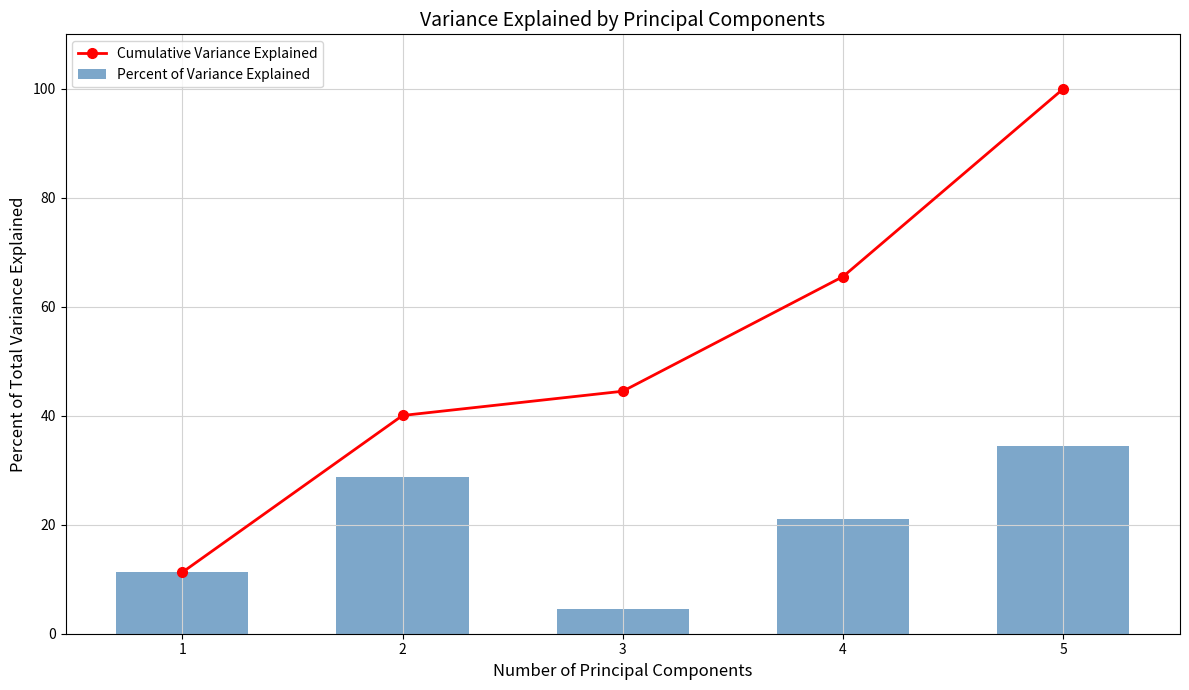

The value of Cumulative Variance Explained at 2 is 40.0. True or false?

True